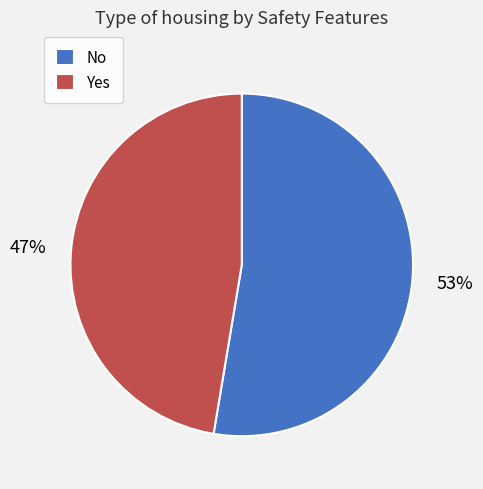

To the nearest percent, what portion does No represent?

53%